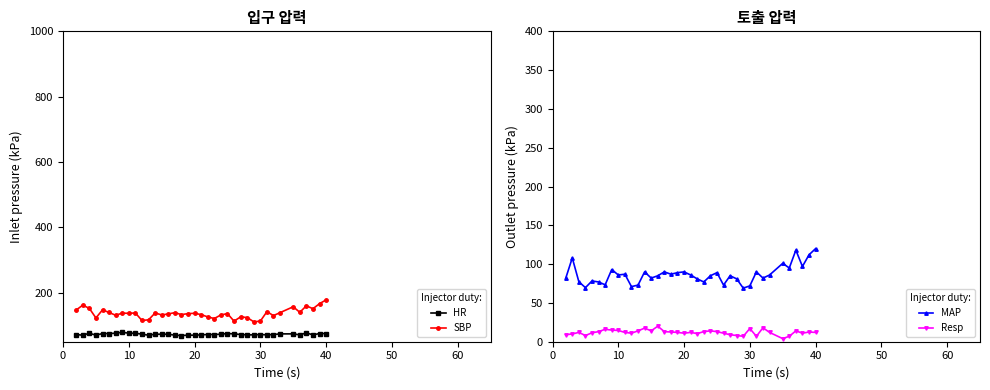

True or false: SBP has more than 0 points higher than both neighbors.

True